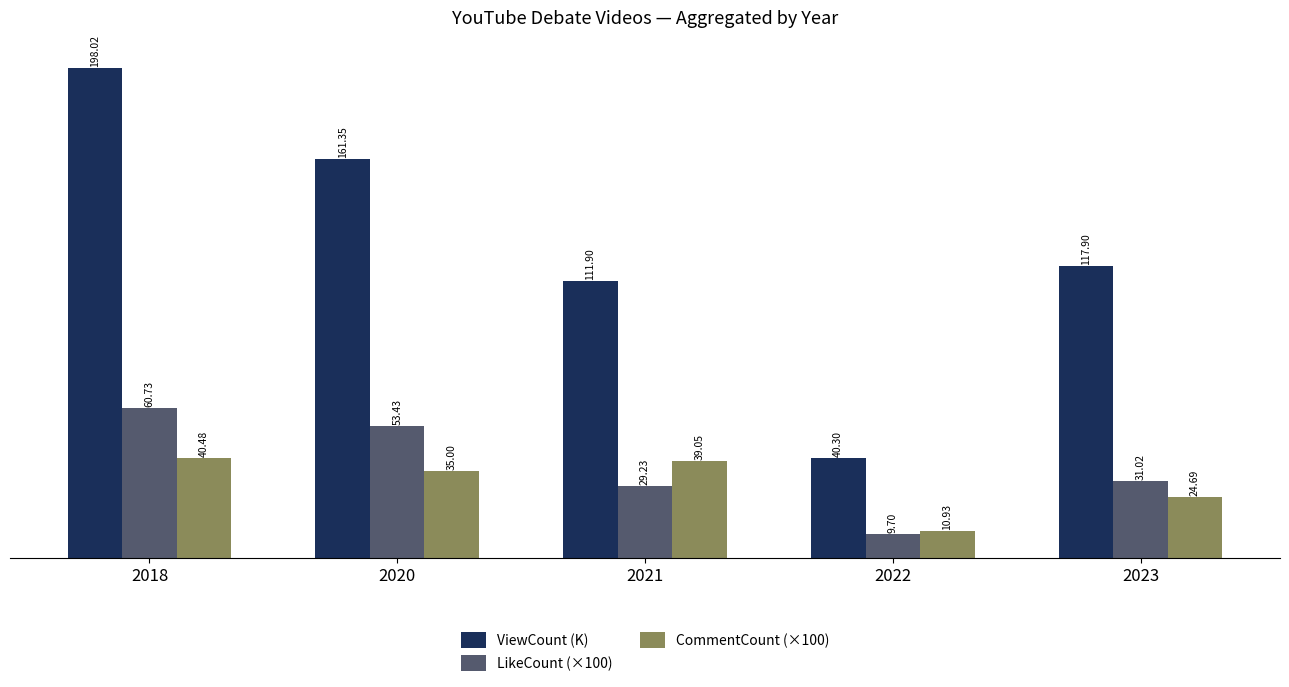

Which series has the largest range (max minus min)?

ViewCount (K)